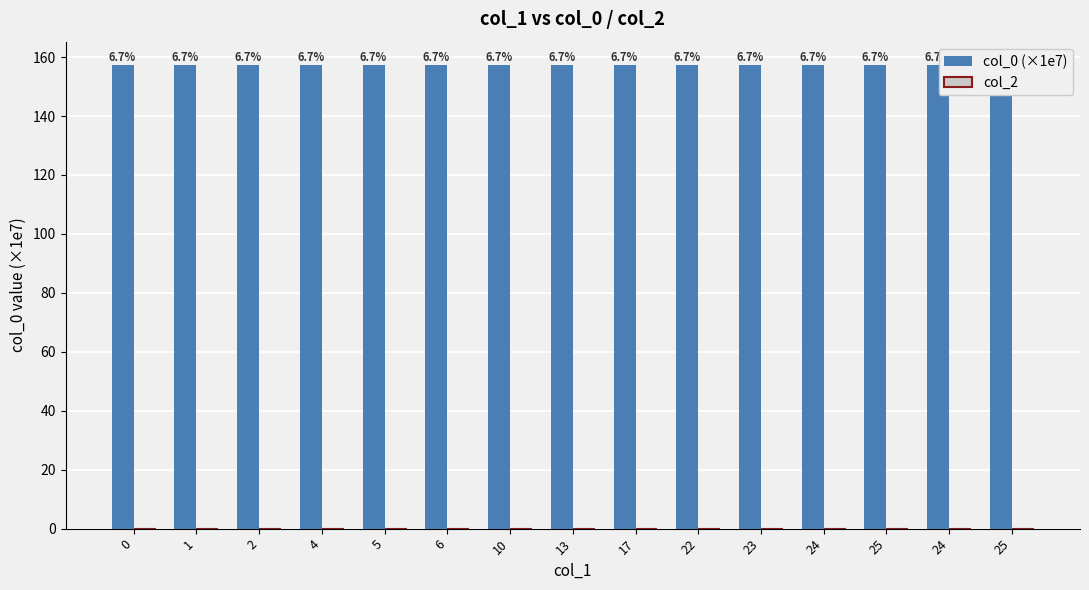

How many col_0 (×1e7) values are between 157 and 158?

15